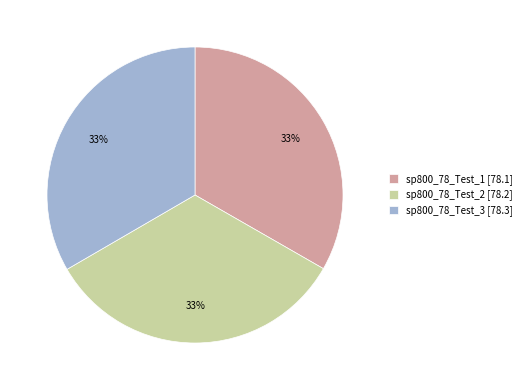

How many slices are in this pie chart?

3